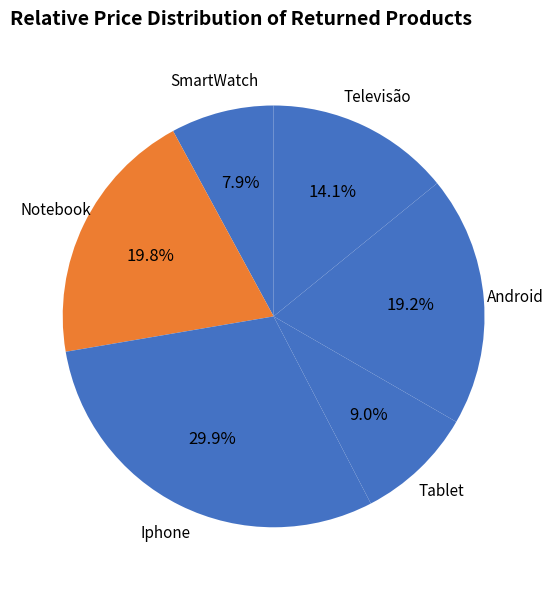

Is the sum of Notebook and Televisão greater than half?

No